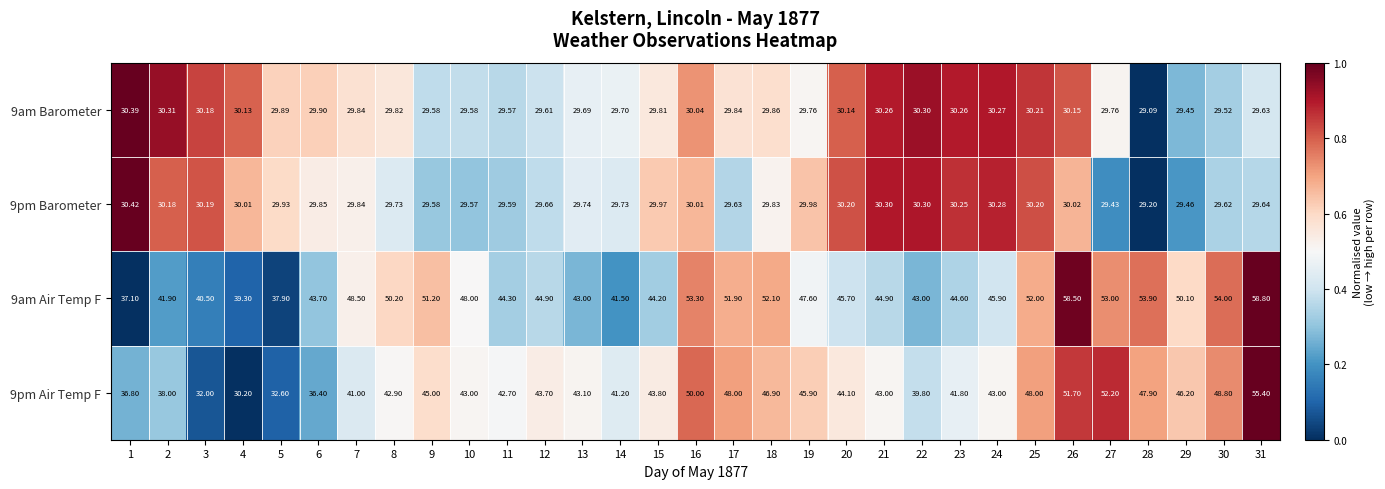

Is the value of 9pm Air Temp F at 13 greater than the value of 9pm Barometer at 20?

Yes